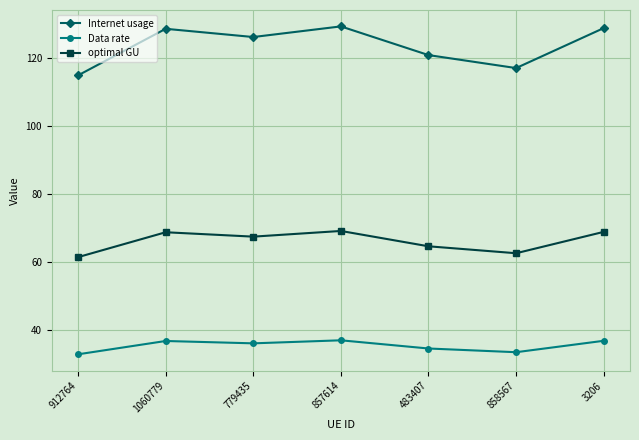

Rank the series by their maximum value, from highest to lowest.

Internet usage, optimal GU, Data rate